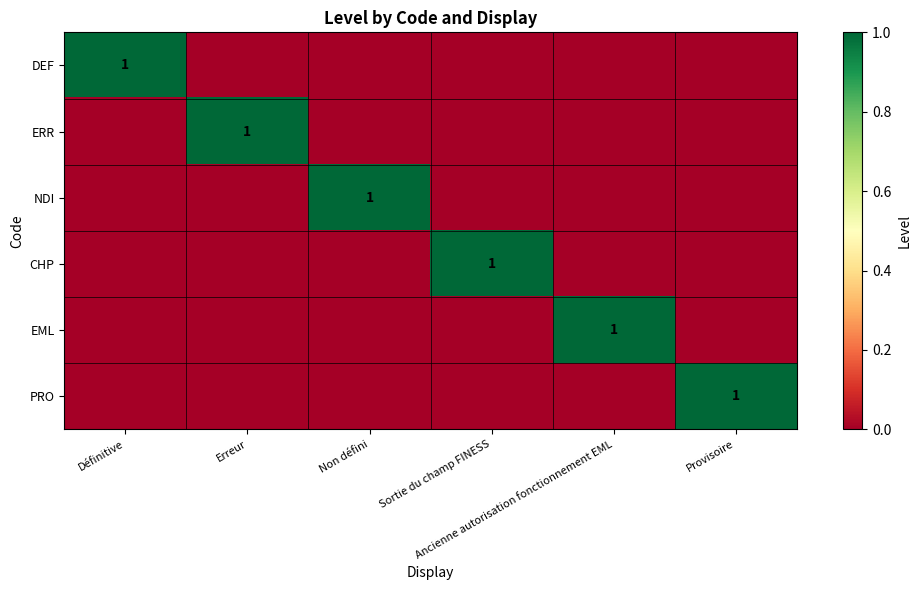

At which category is the sum across all series the highest?

Définitive